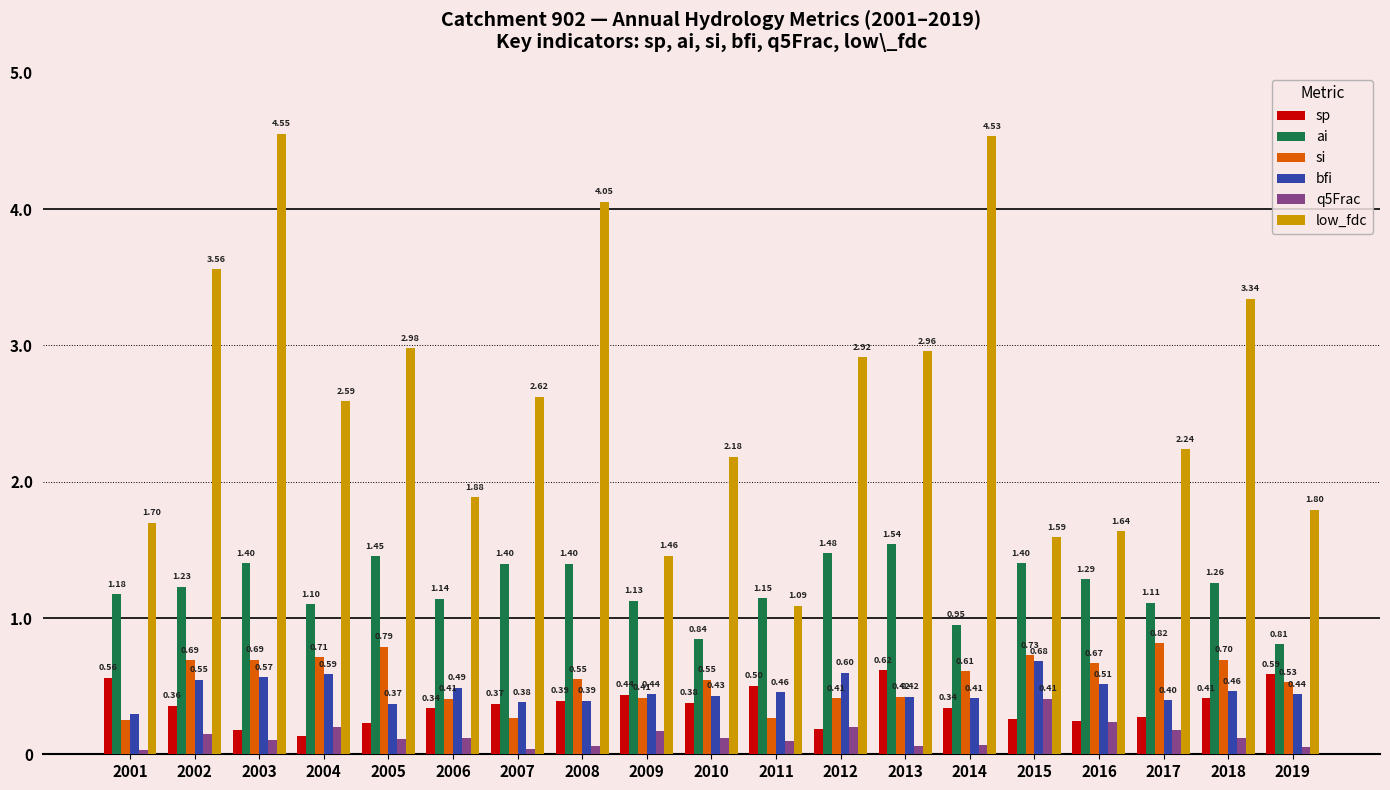

Which category has the lowest value in the q5Frac series?

2001